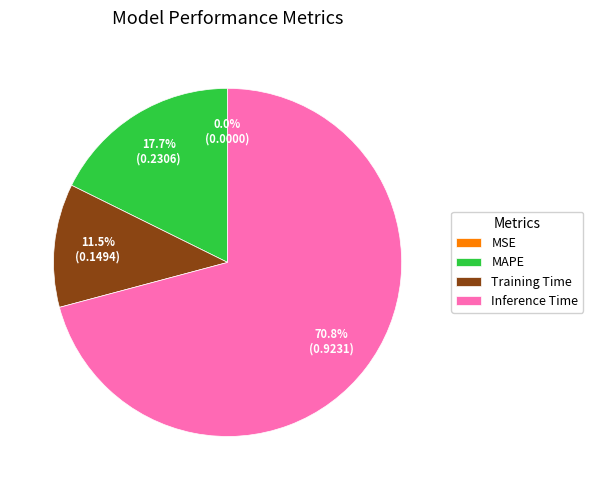

Does Inference Time account for over 50% of the chart?

Yes